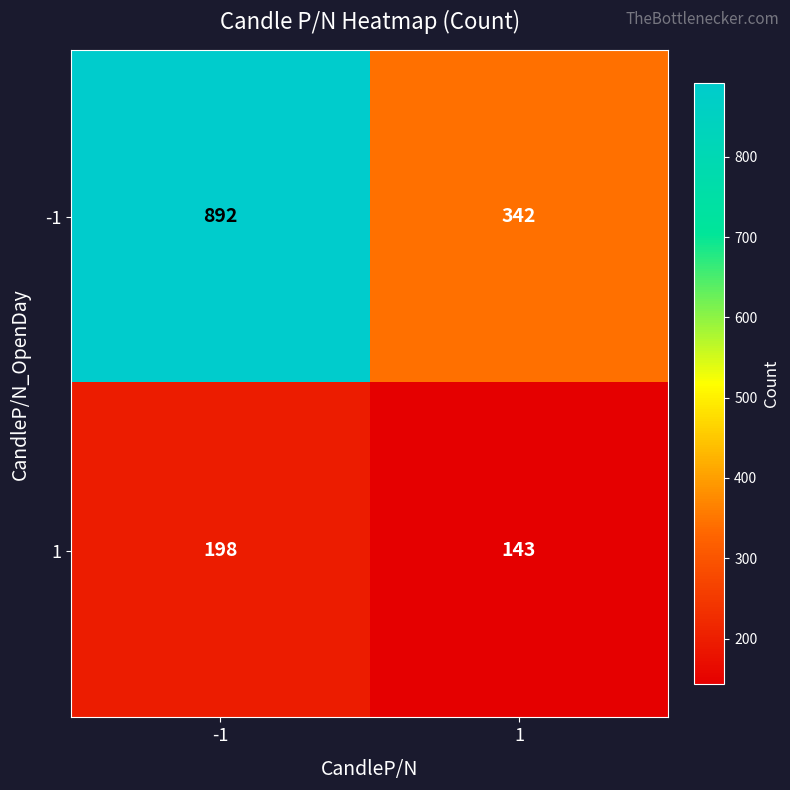

Rank the series by their average value, from highest to lowest.

-1, 1